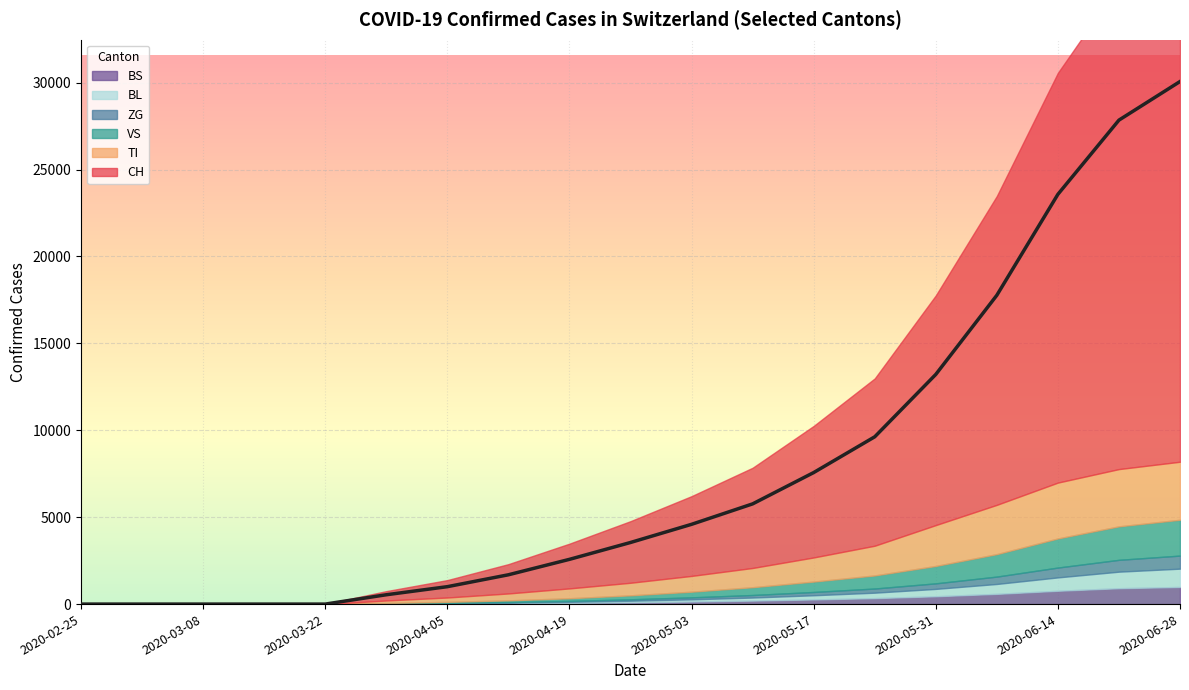

Is it true that CH equals 4110 at 2020-04-19?

False